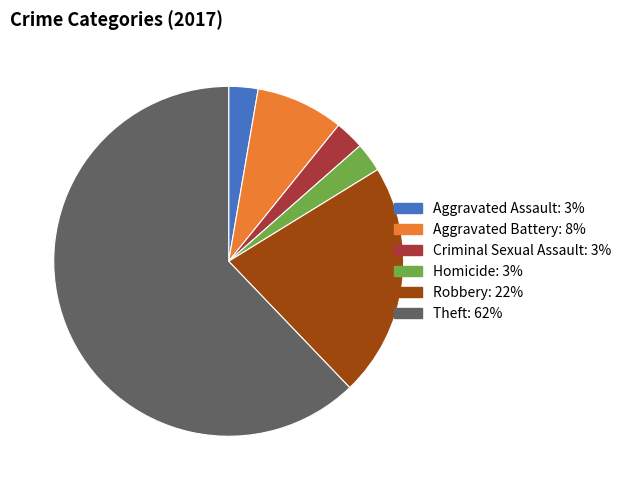

What is the largest slice in the pie chart?

Theft